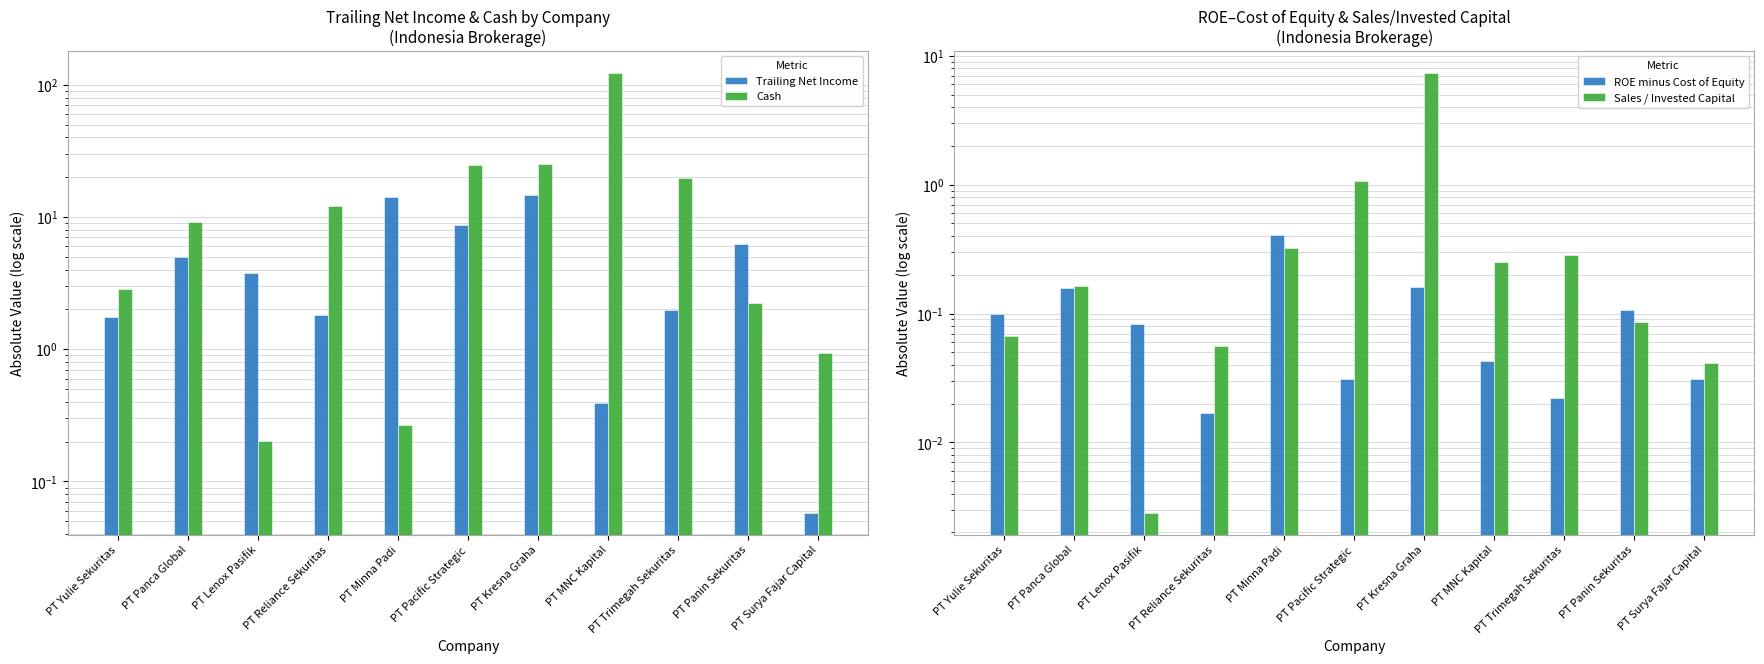

What is the difference between the maximum and second lowest values in the Sales / Invested Capital series?

7.4